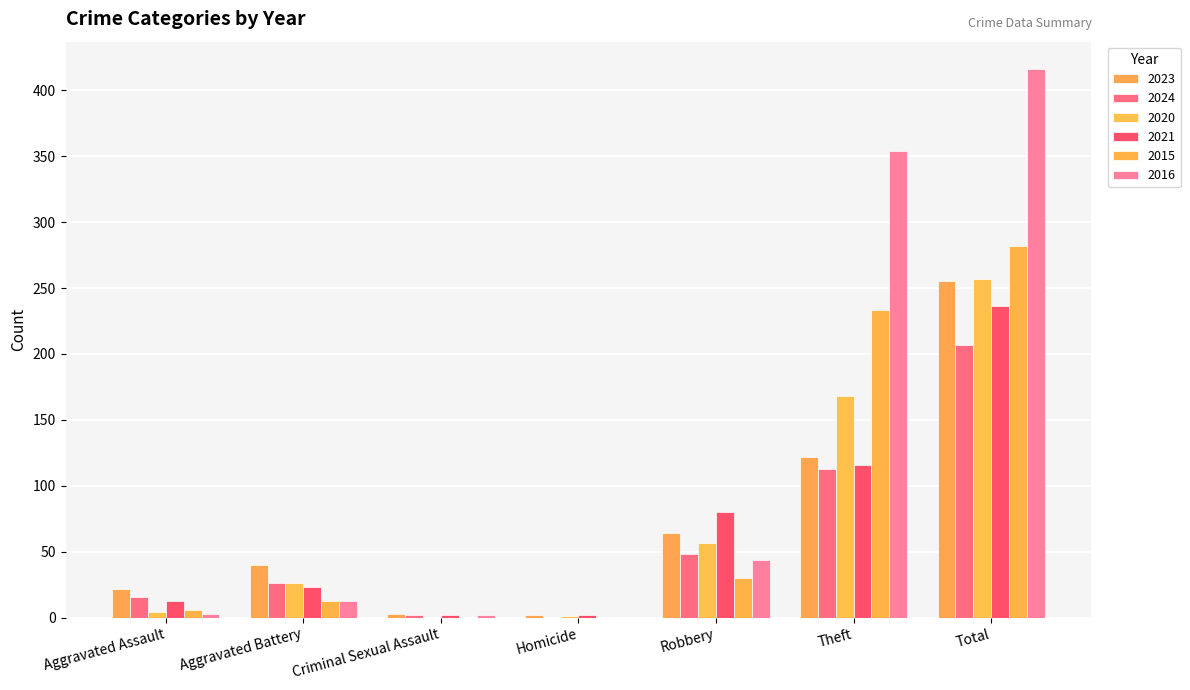

Count the number of categories in the chart.

7